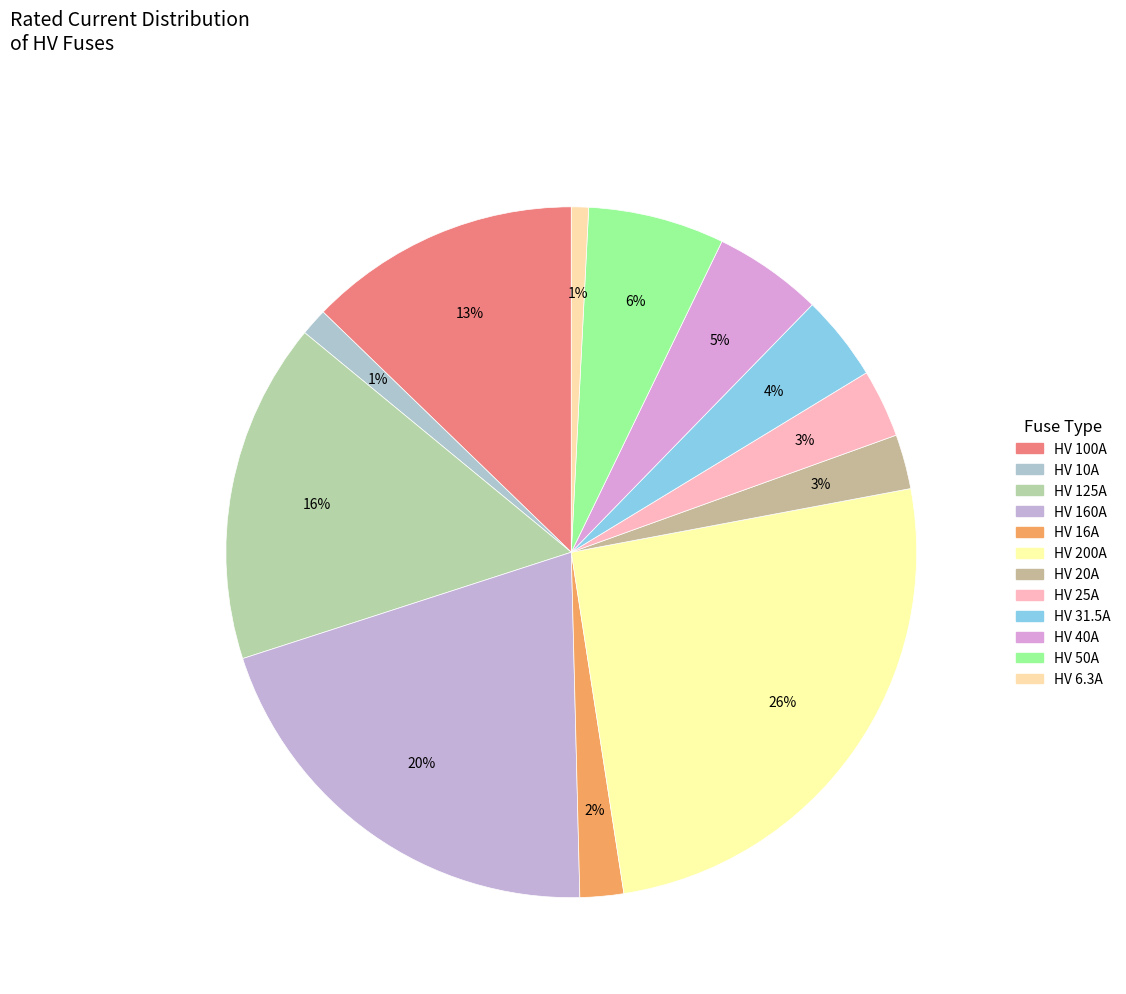

What percentage is the HV 125A slice, to the nearest percent?

16%